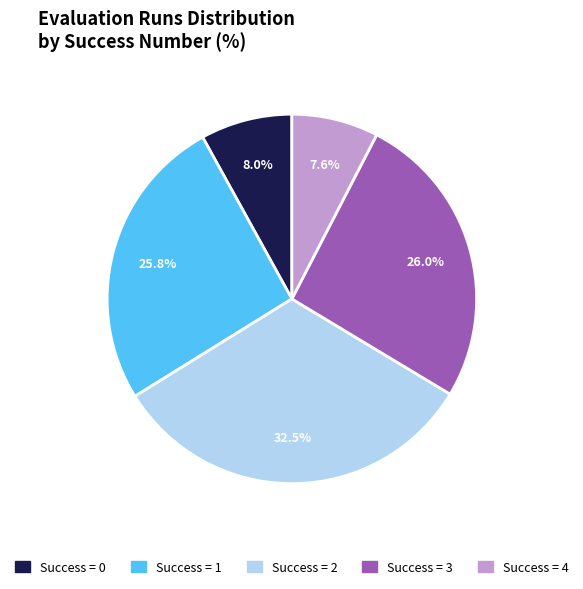

What is the largest slice in the pie chart?

Success = 2